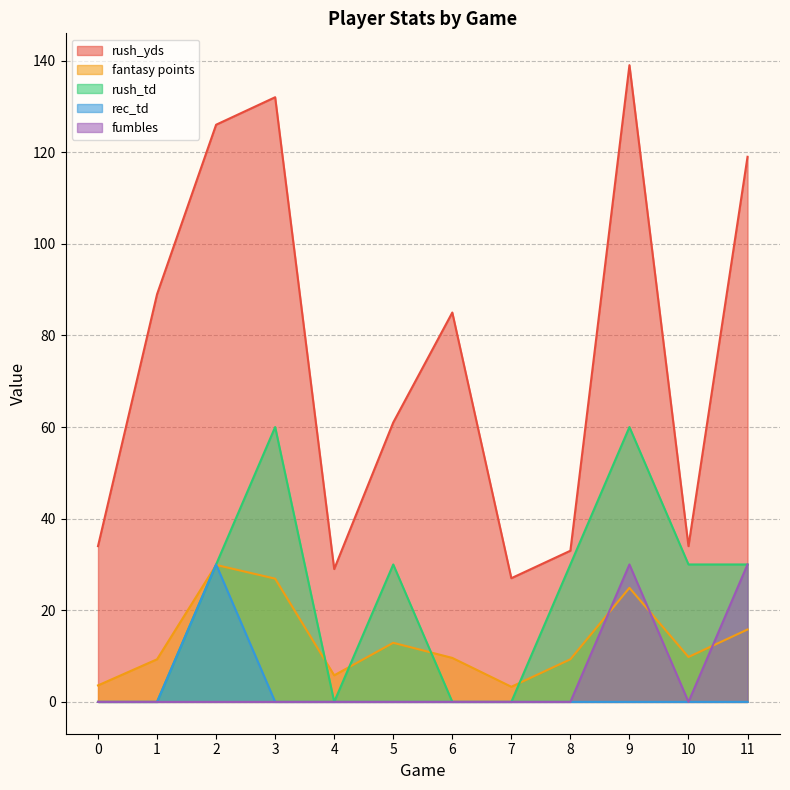

The value of fantasy points at 8 is 5.0. True or false?

False